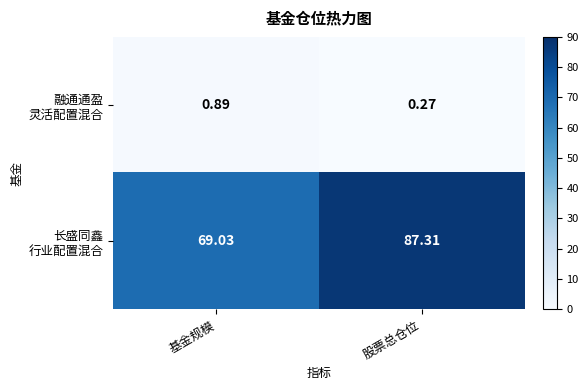

At which category is the sum across all series the highest?

股票总仓位